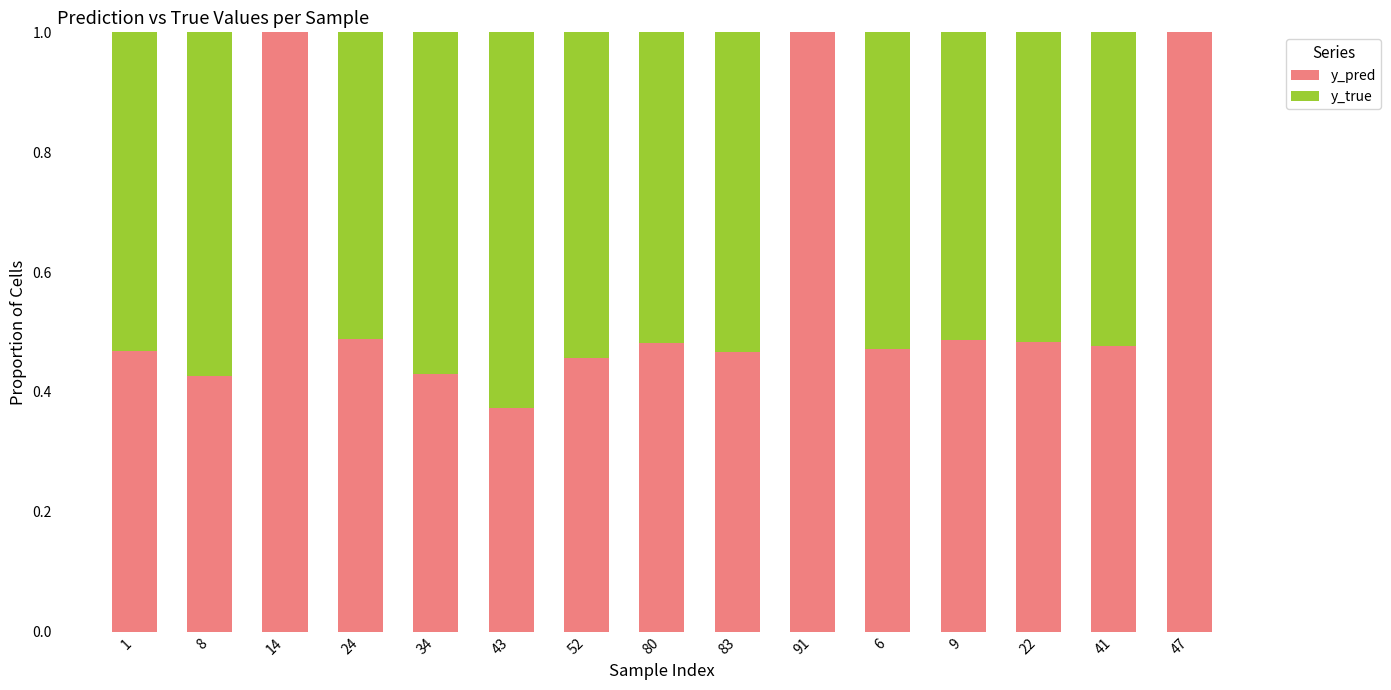

What is the highest value of the y_pred series?

1.0